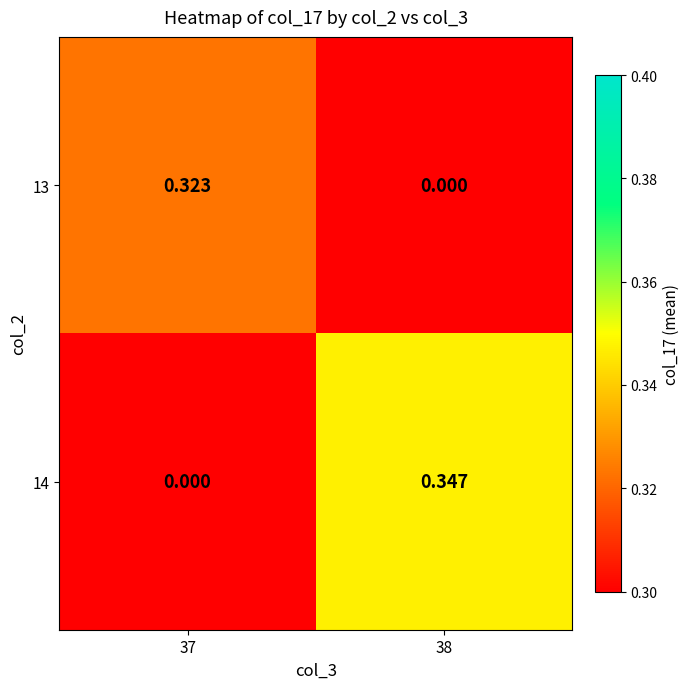

Is the value of 14 at 37 greater than the value of 13 at 37?

No